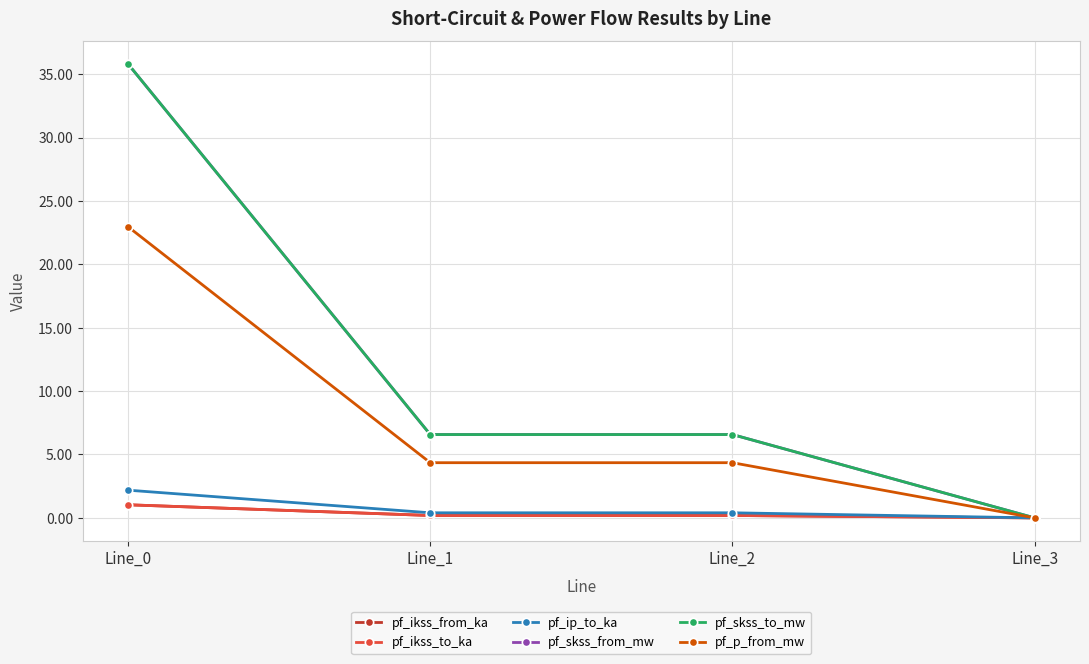

True or false: pf_ip_to_ka and pf_skss_from_mw cross at least once.

False